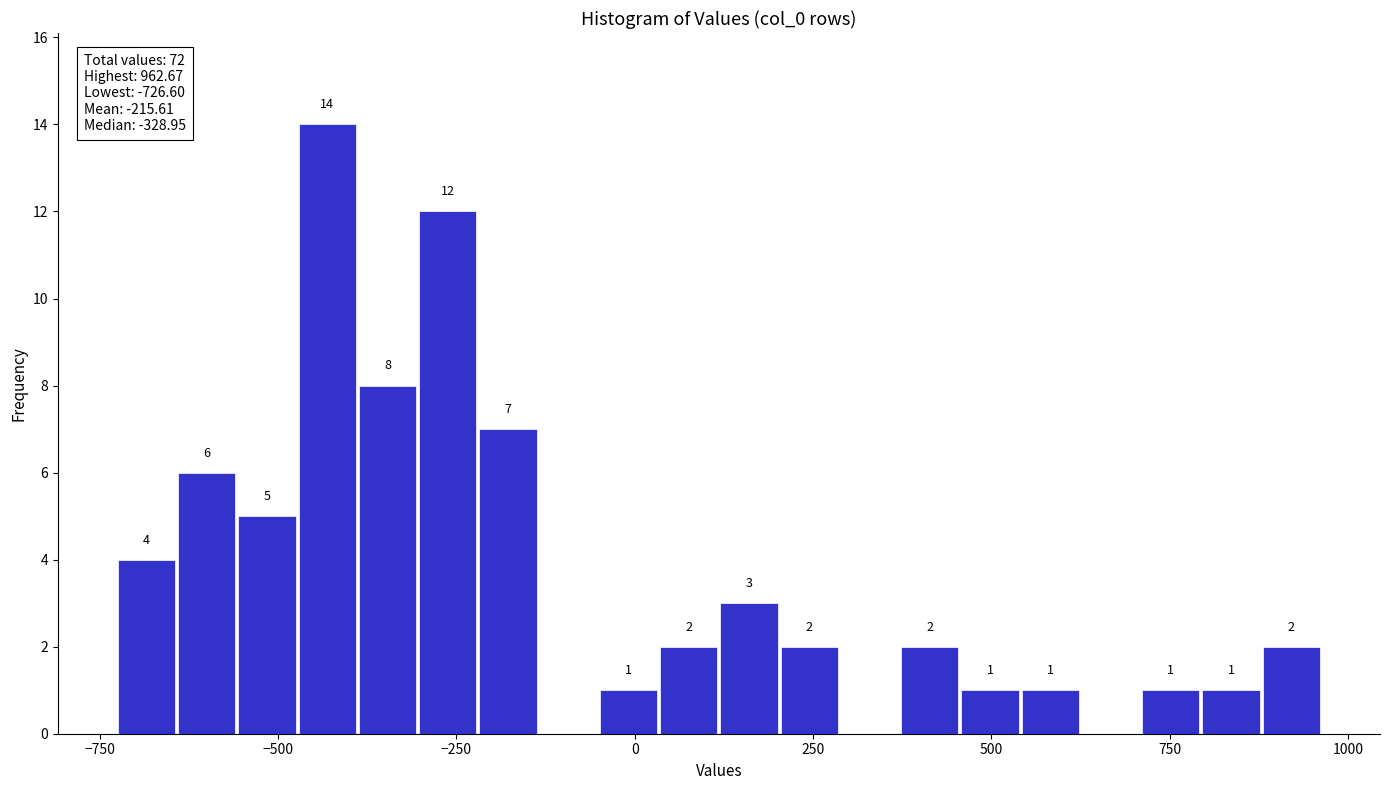

Around what value on the x-axis is the tallest bar? Give the approximate position of its centre, as read against the axis.

-450